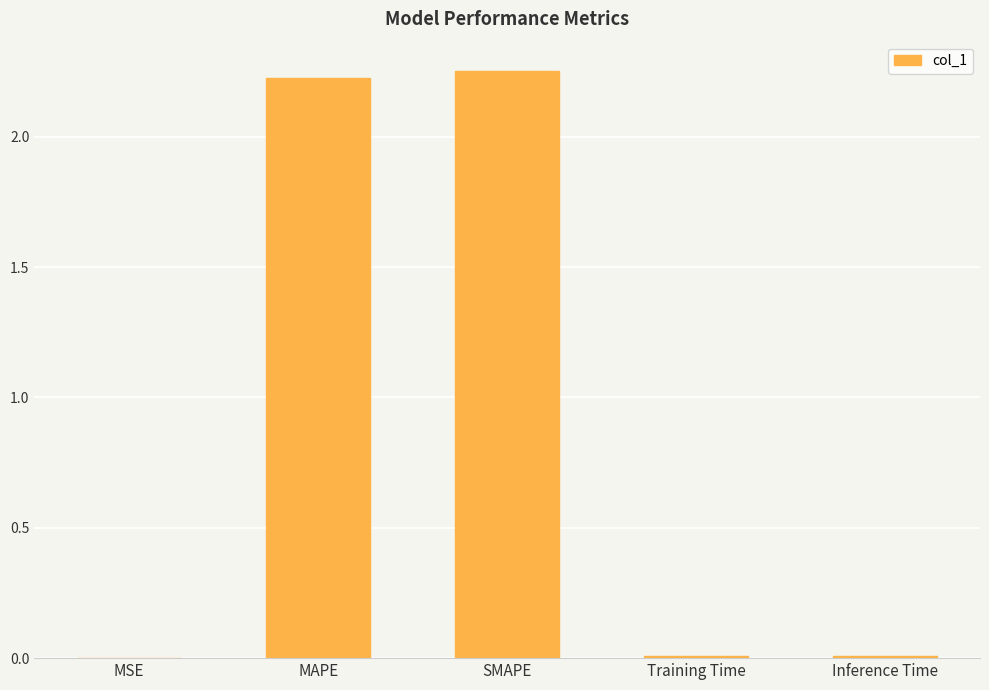

What is the sum of all values?

4.5